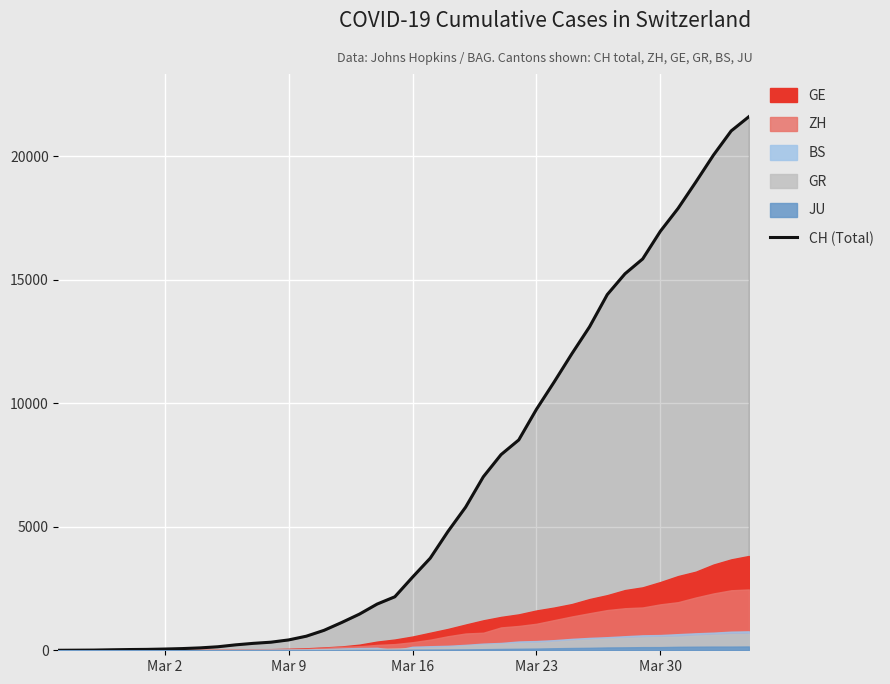

How many lines are shown in the chart?

1